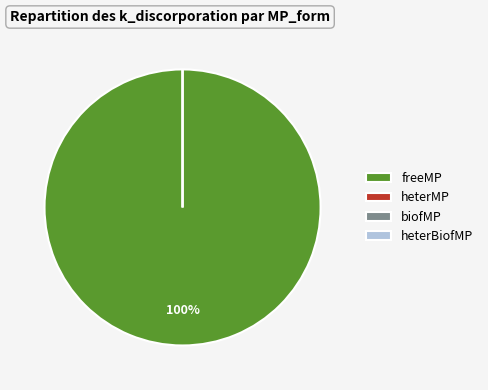

To the nearest percent, what is the difference between the biofMP and freeMP slice percentages?

100%